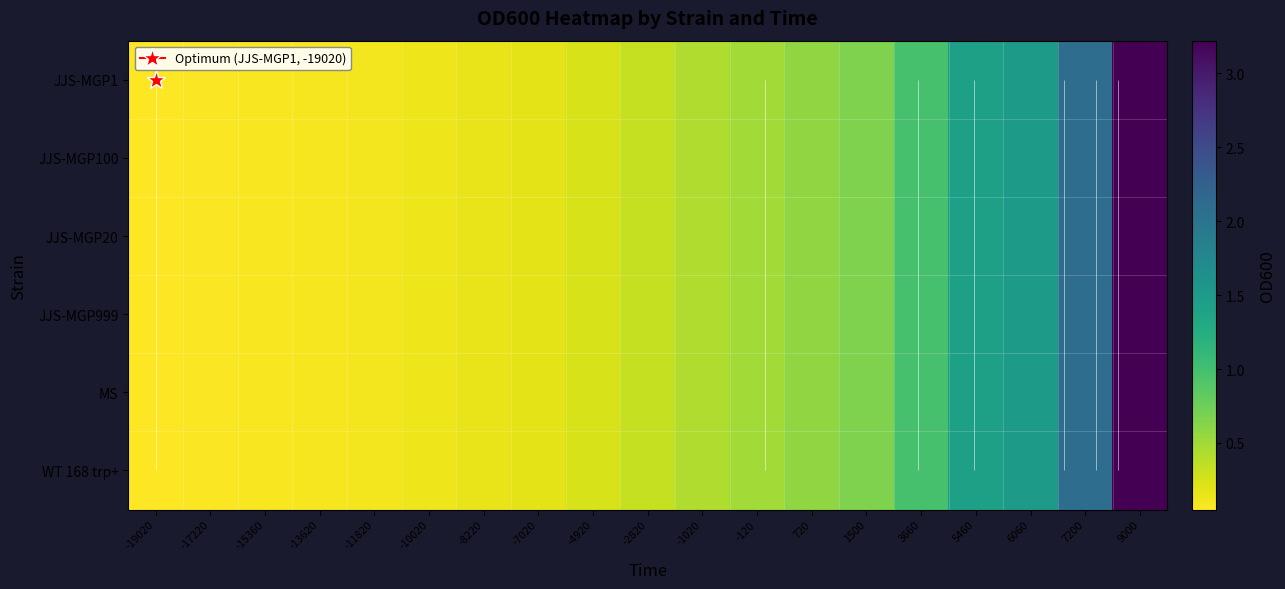

Count the number of categories in the chart.

19